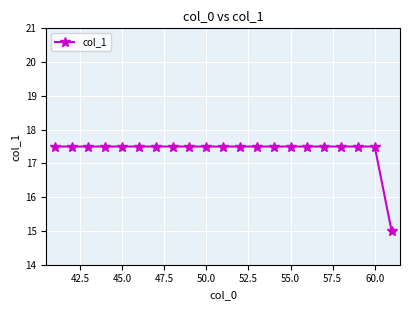

What is the greatest value displayed?

17.5